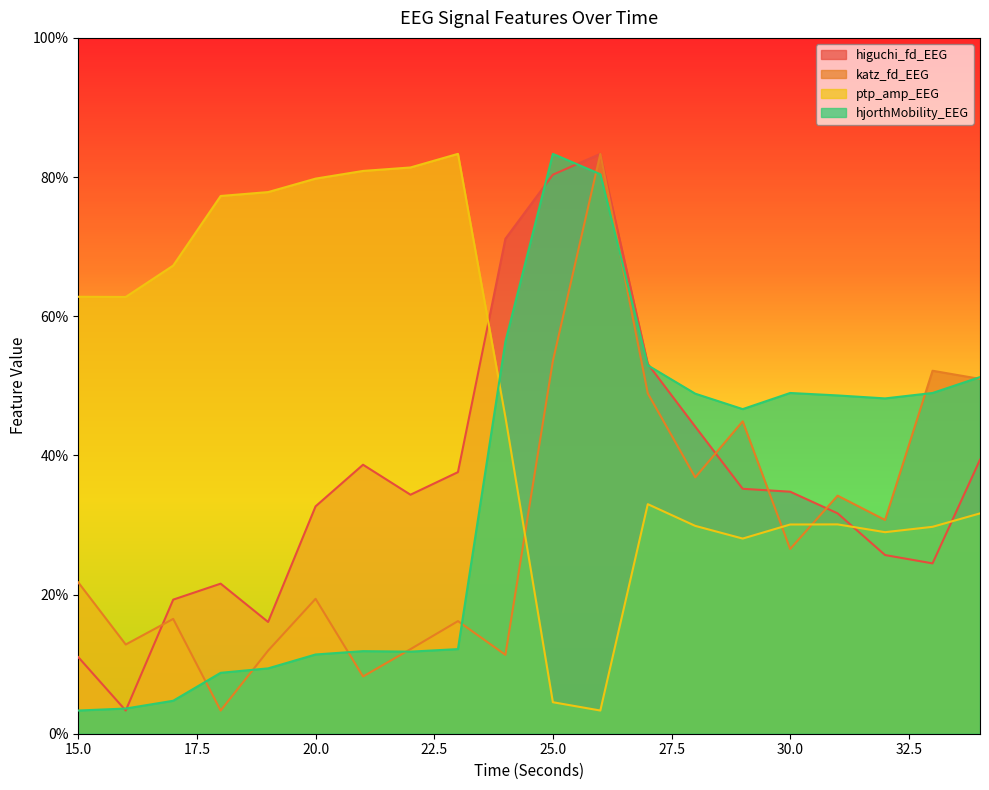

How many values in the ptp_amp_EEG series are below 6?

10